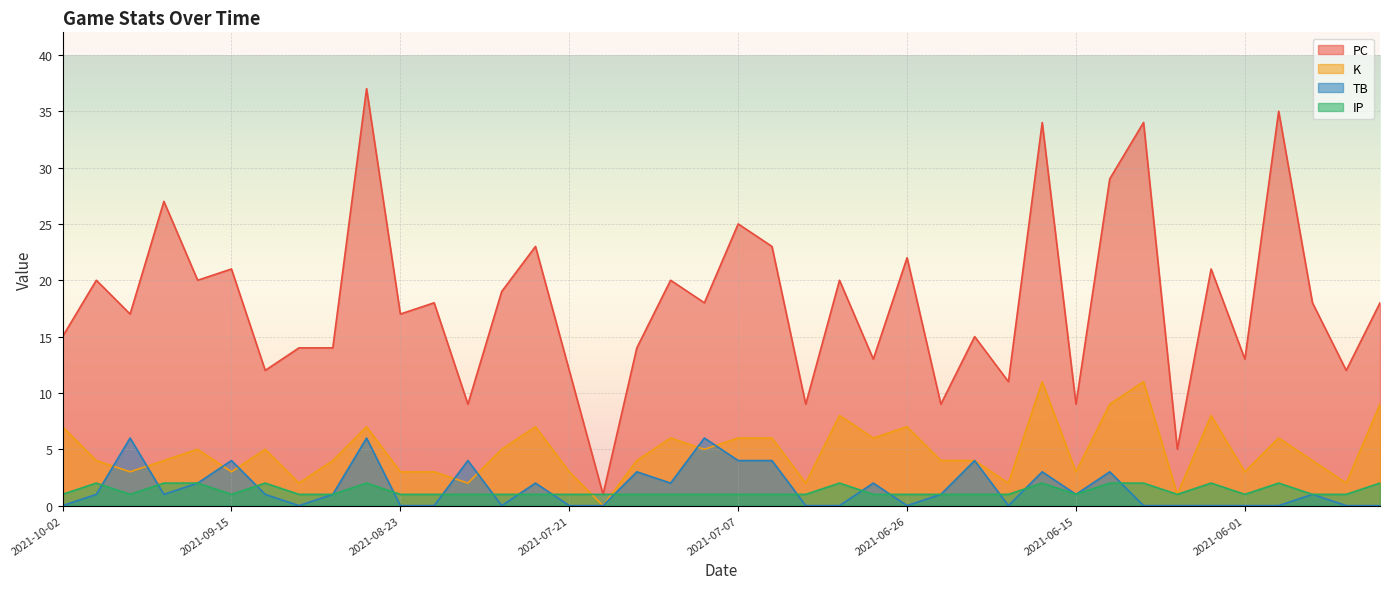

Is it true that PC equals 35 at 2021-05-30?

True